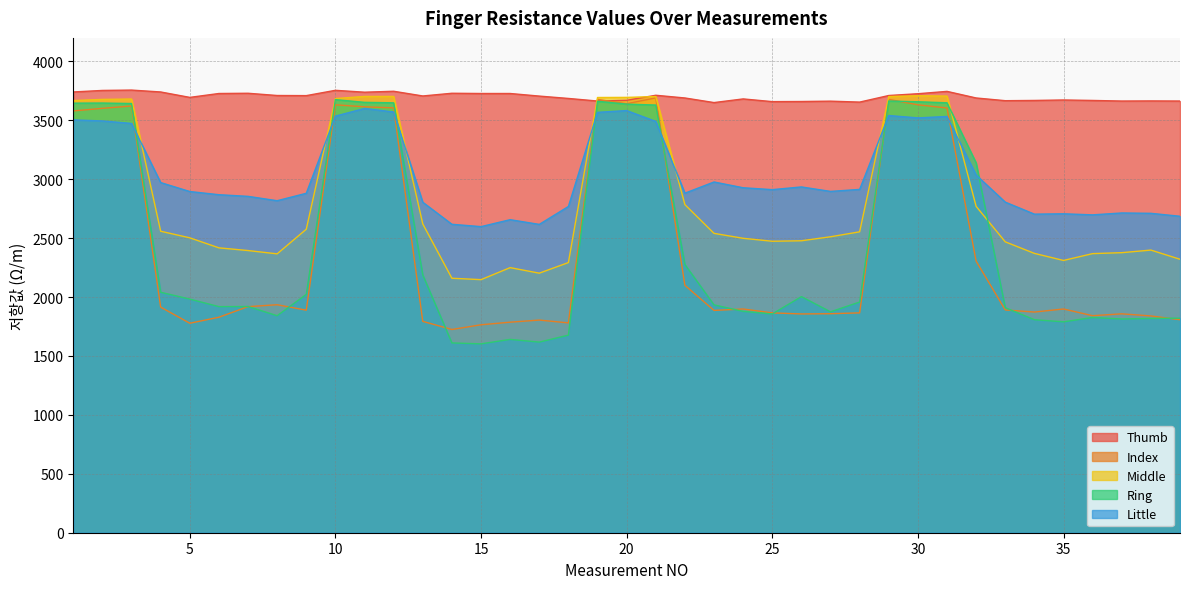

Read the Middle value at 34, to the nearest 10.

2370